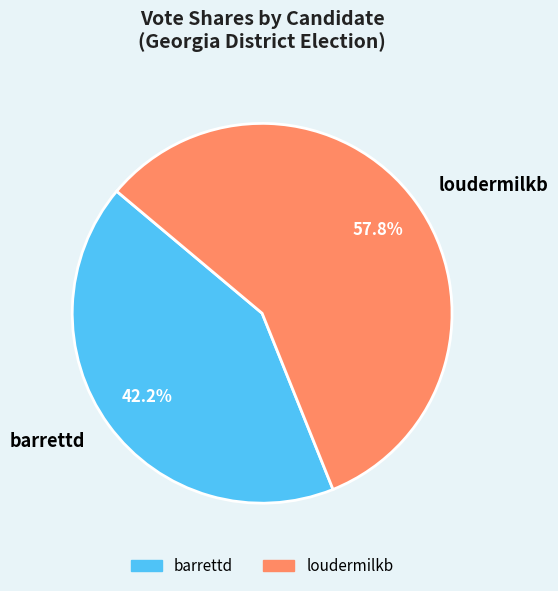

Is loudermilkb the majority of the pie?

Yes